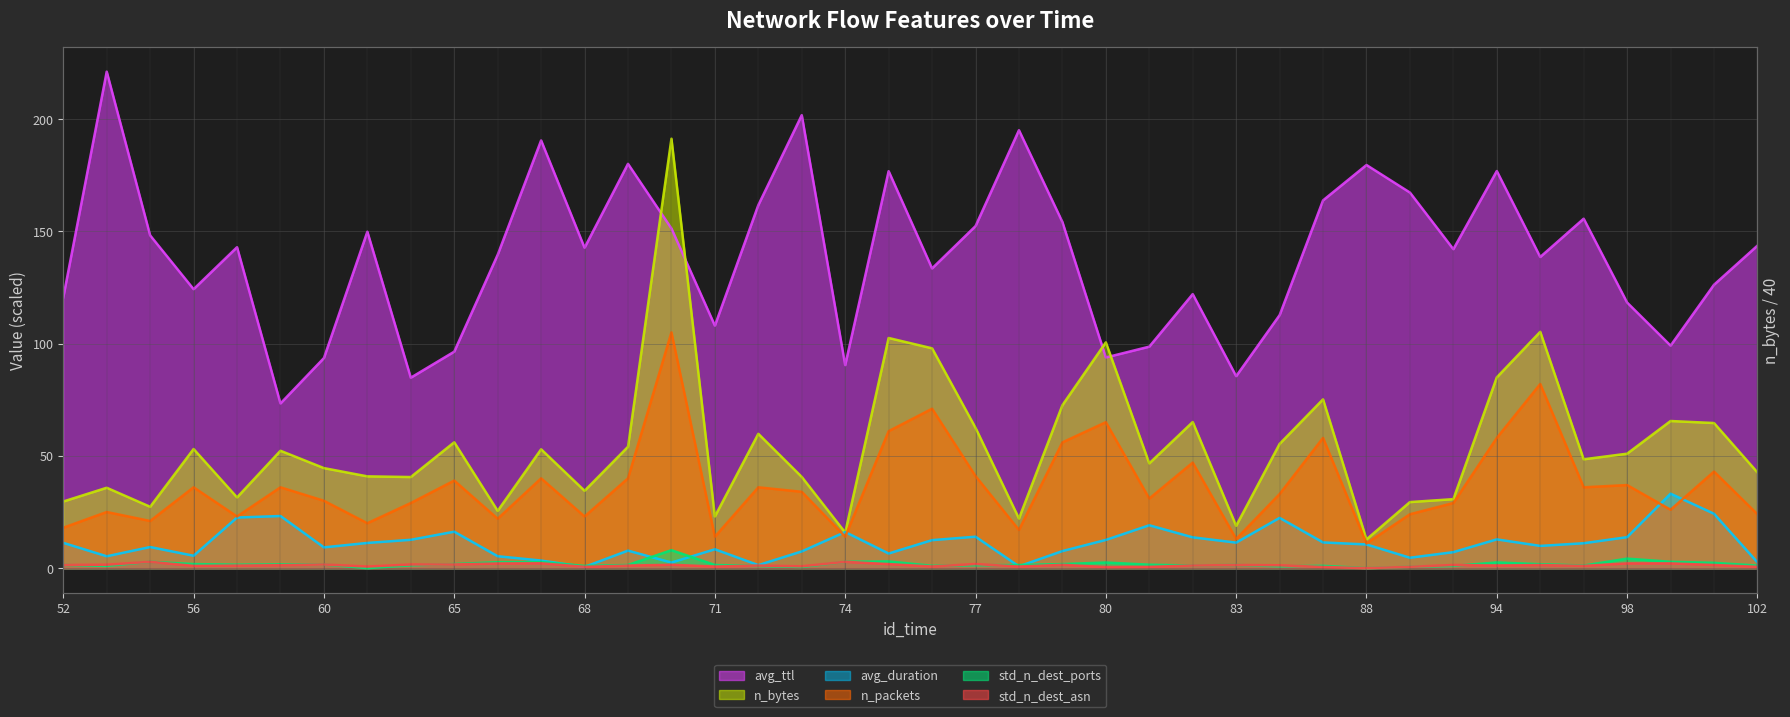

What is the lowest value of the avg_ttl series?

73.3